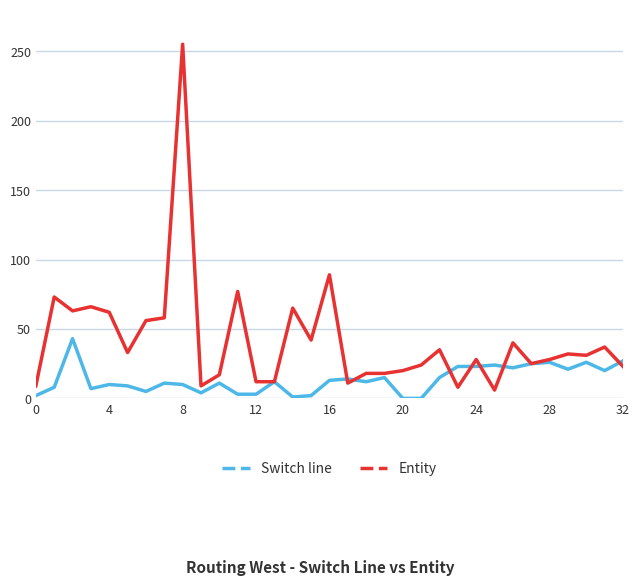

Rank the series by their average value, from lowest to highest.

Switch line, Entity